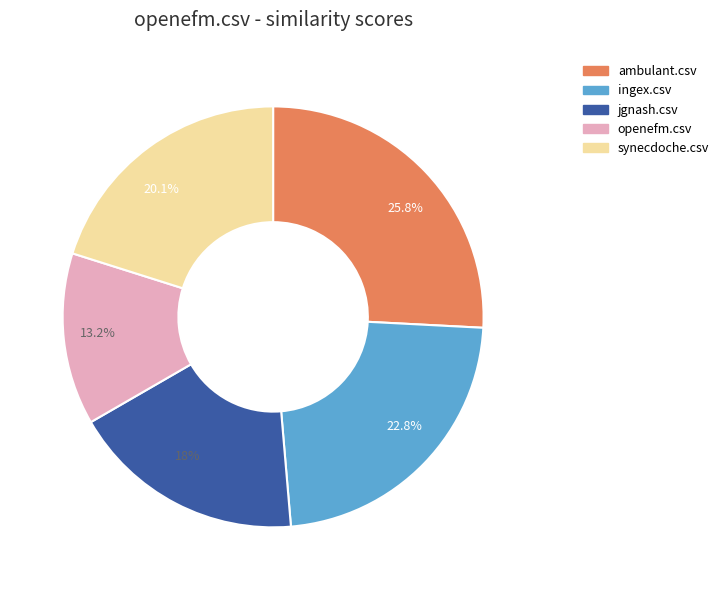

To the nearest percent, what percentage of the pie is ingex.csv?

23%